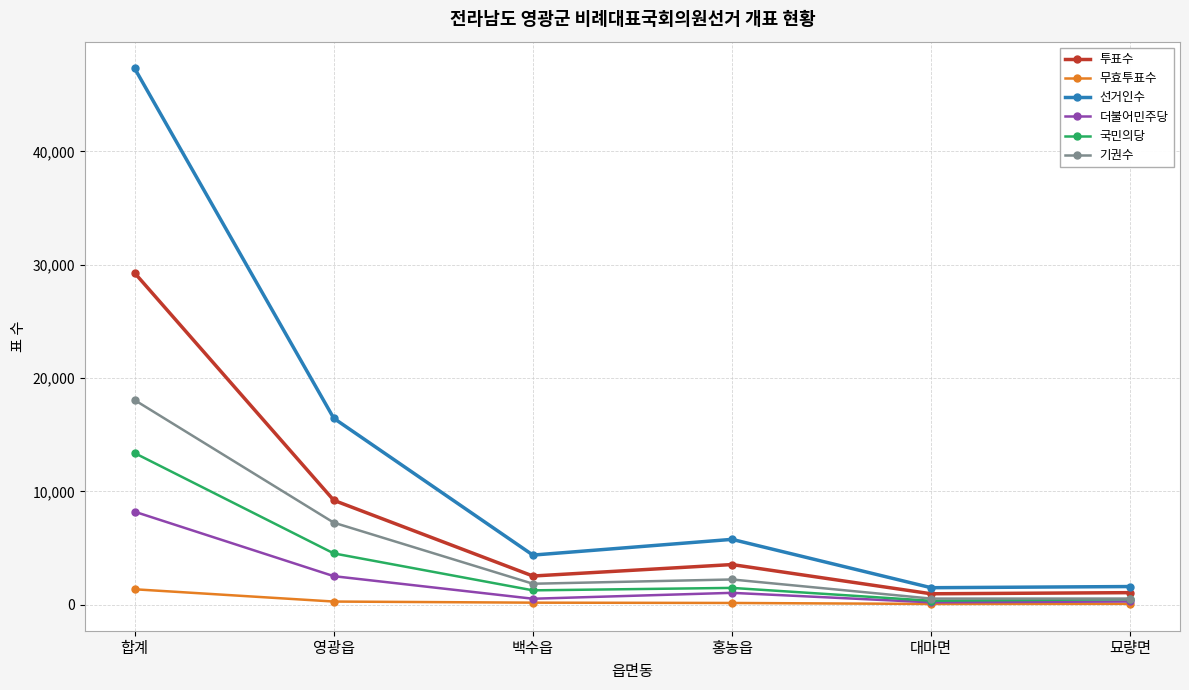

Is it true that 국민의당 equals 20596 at 합계?

False